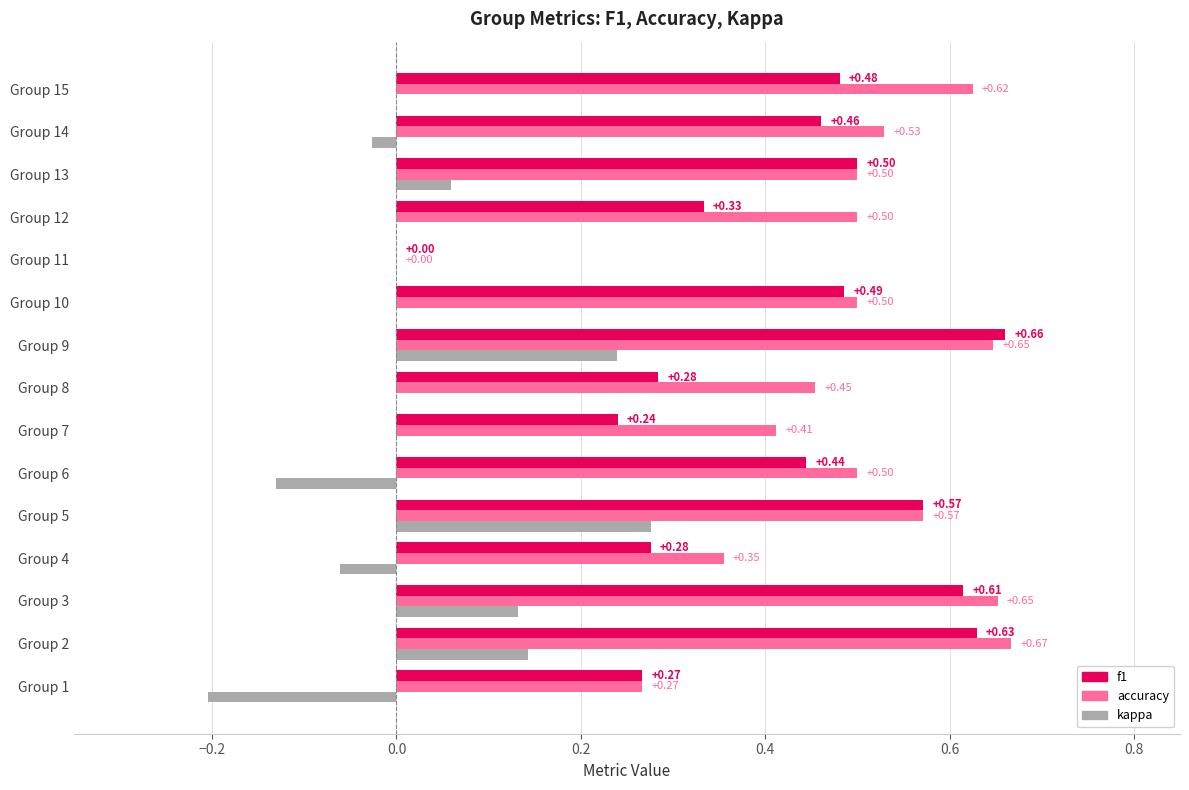

Is the value of kappa at Group 3 greater than the value of accuracy at Group 15?

No